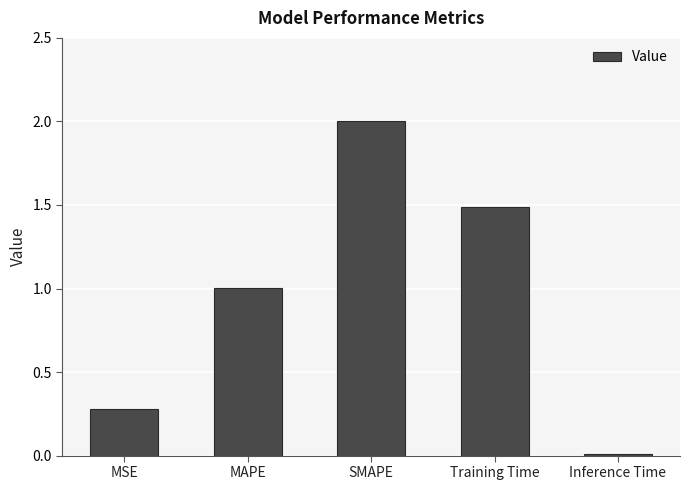

What is the approximate value at Training Time?

1.5